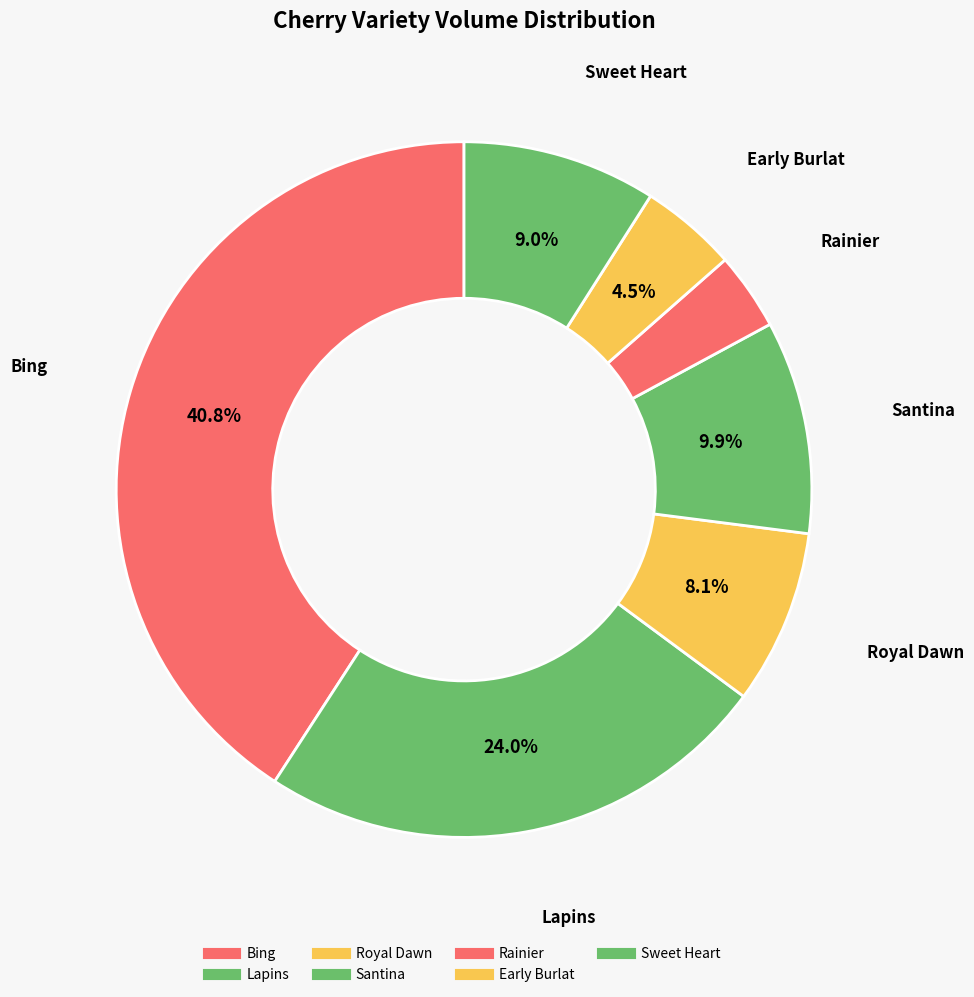

To the nearest percent, what is the difference between the Sweet Heart and Royal Dawn slice percentages?

1%